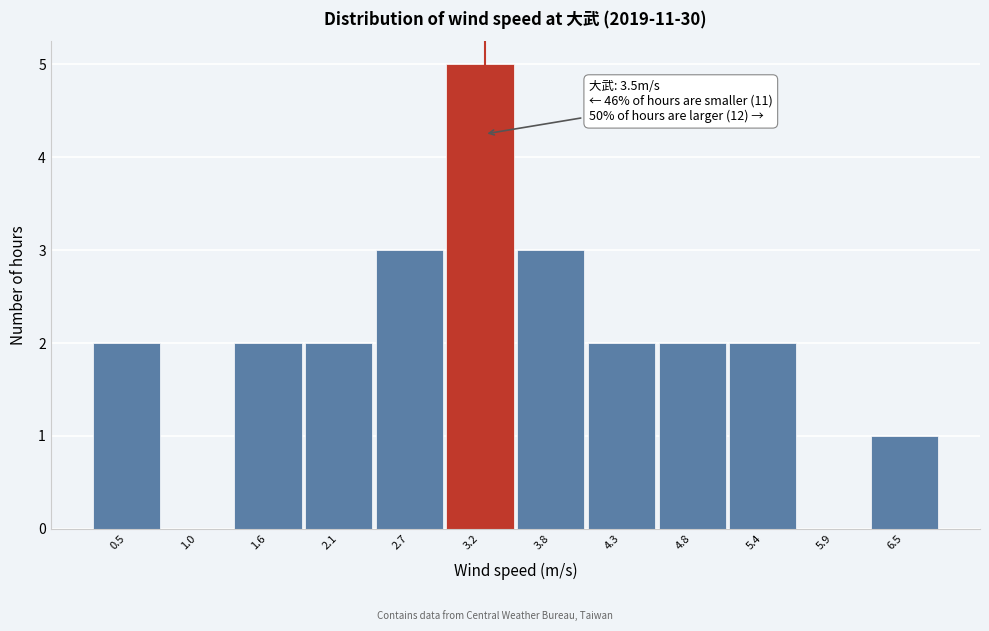

Reading left to right, list all the values displayed in this chart.

0.5=2	1.0=0	1.6=2	2.1=2	2.7=3	3.2=5	3.8=3	4.3=2	4.8=2	5.4=2	5.9=0	6.5=1